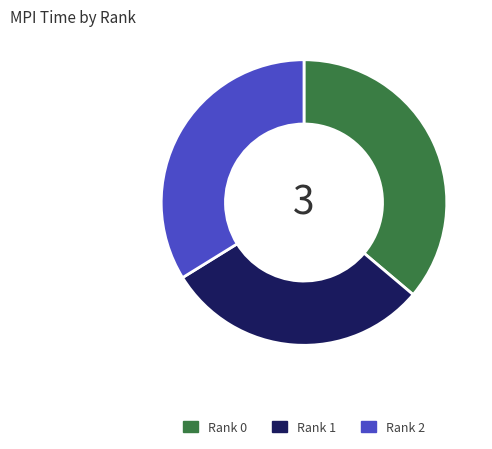

Which slice is the smallest?

Rank 1